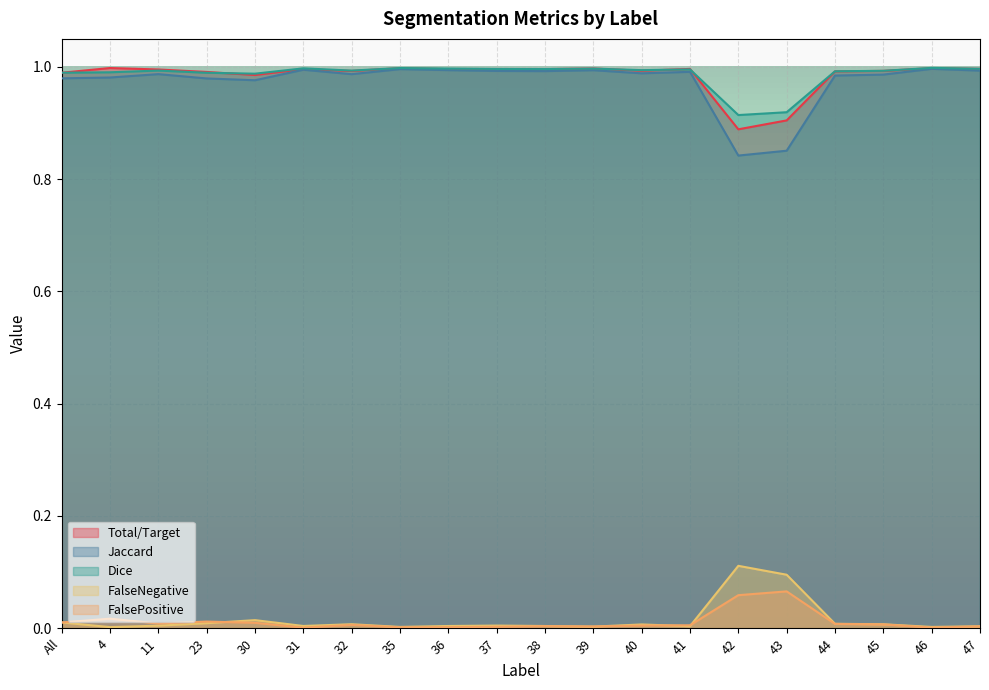

Which category has the lowest value in the FalseNegative series?

4